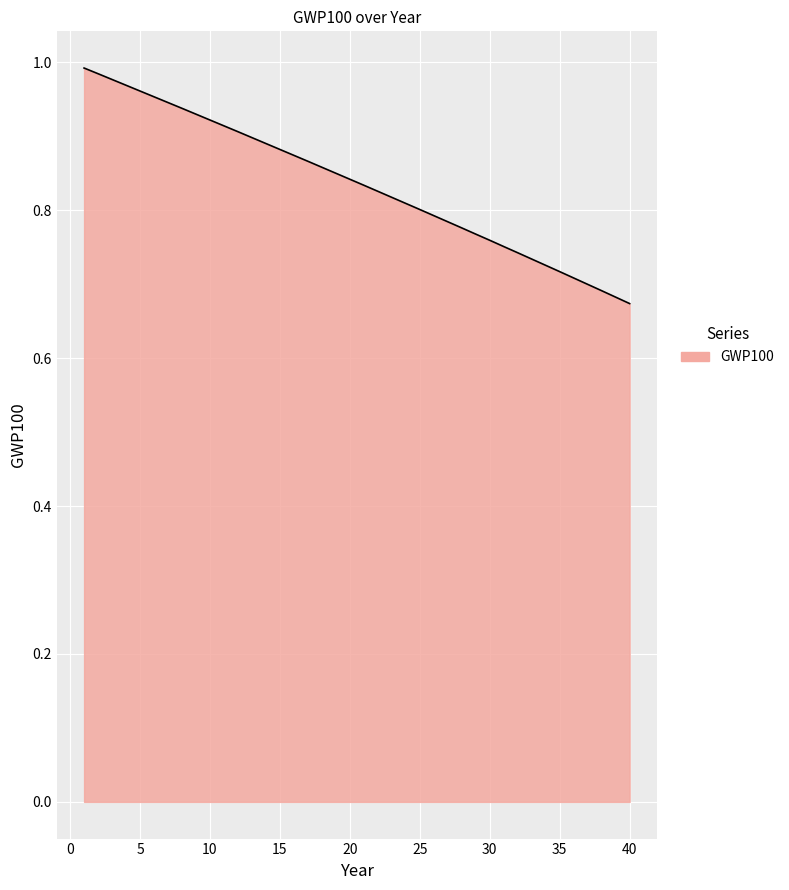

How many lines are shown in the chart?

1